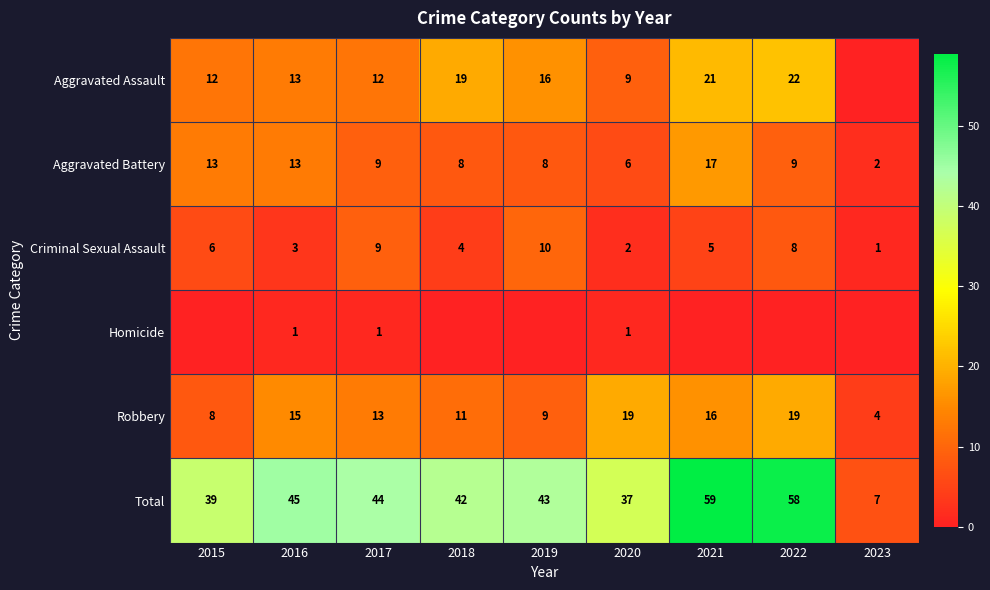

How many categories are shown in the chart?

9